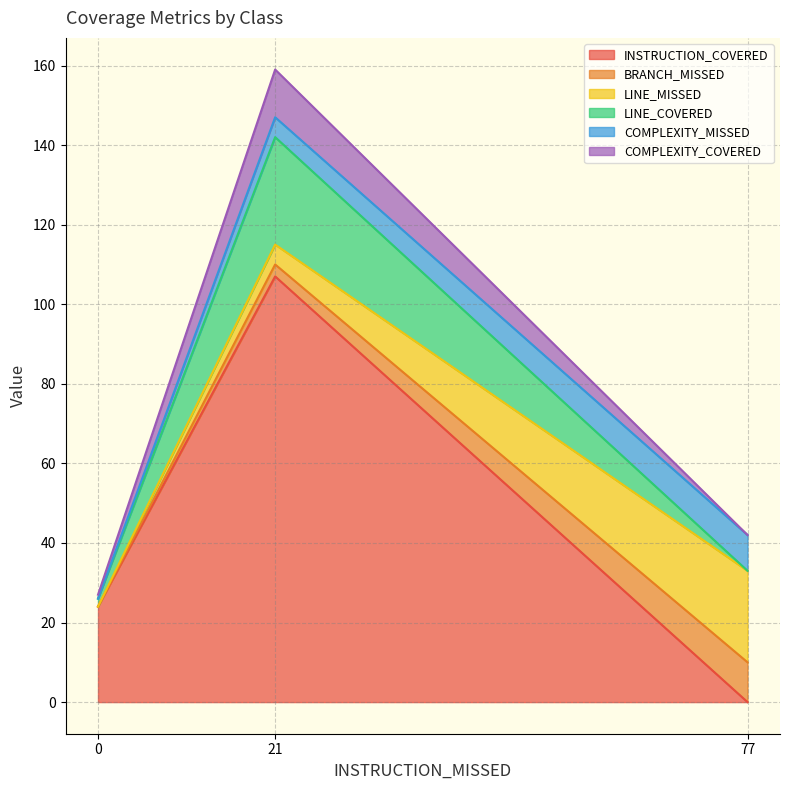

Which category has the lowest value in the INSTRUCTION_COVERED series?

77